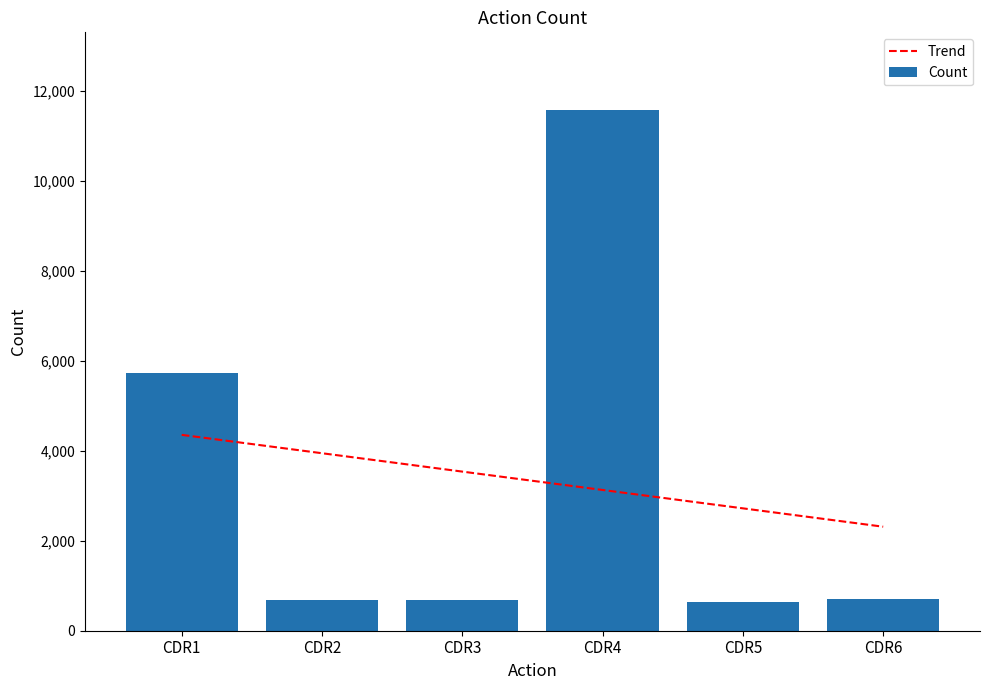

What is the difference between the maximum and second lowest values in the Trend series?

1633.6